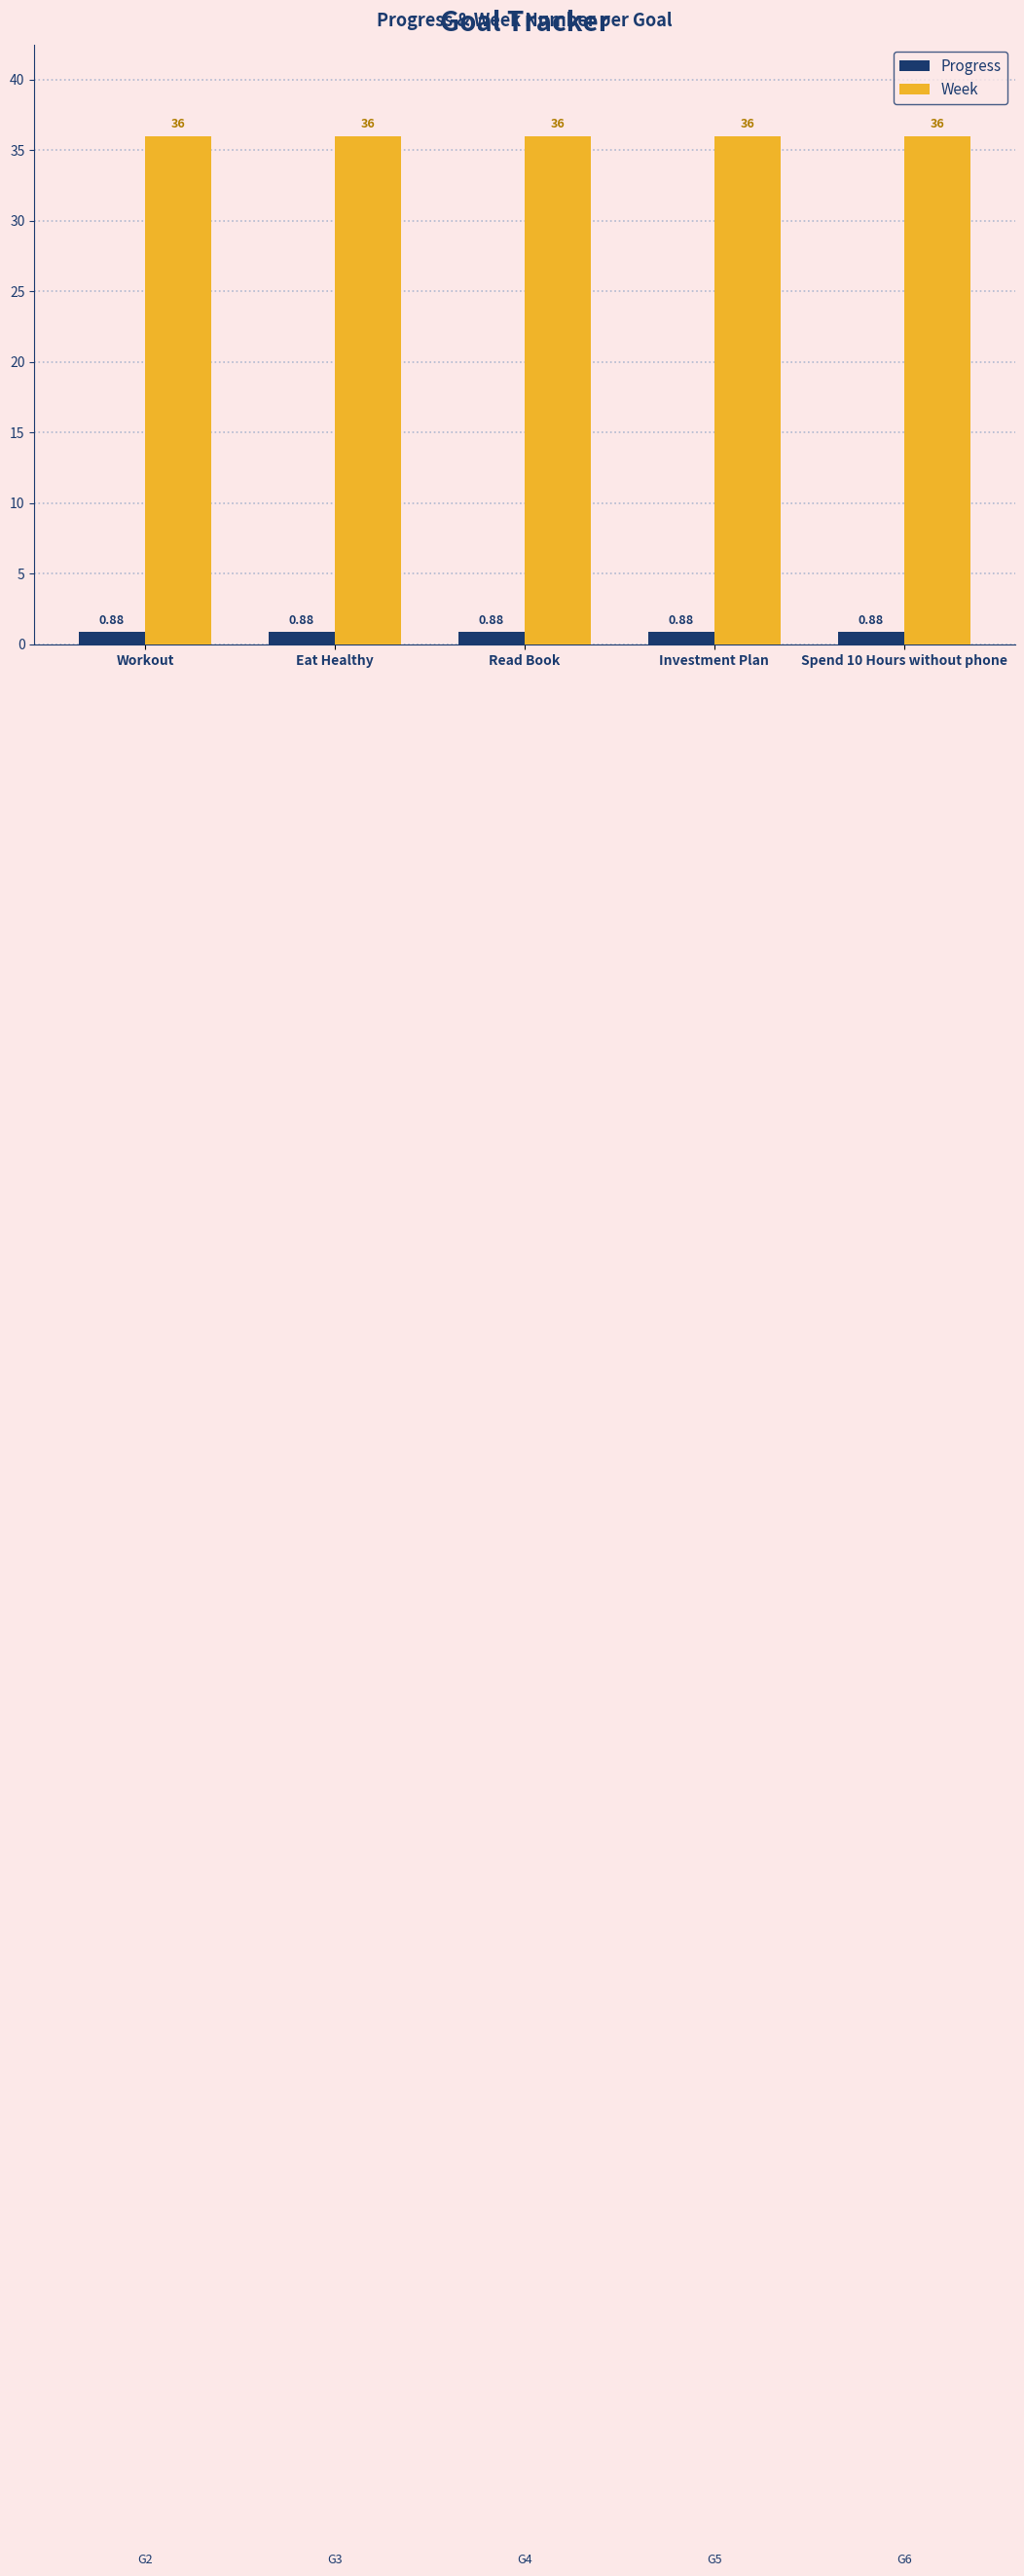

Rank the series at Workout from highest to lowest value.

Week, Progress